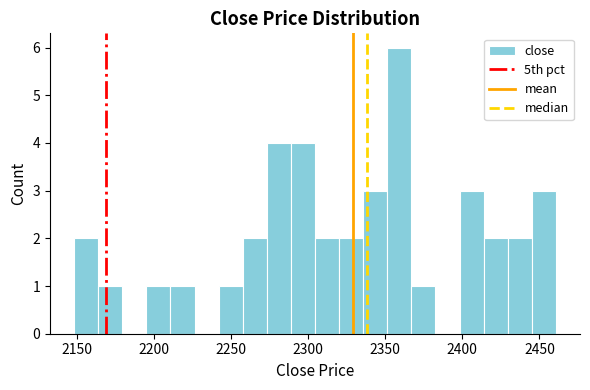

Around what value on the x-axis is the tallest bar? Give the approximate position of its centre, as read against the axis.

2360